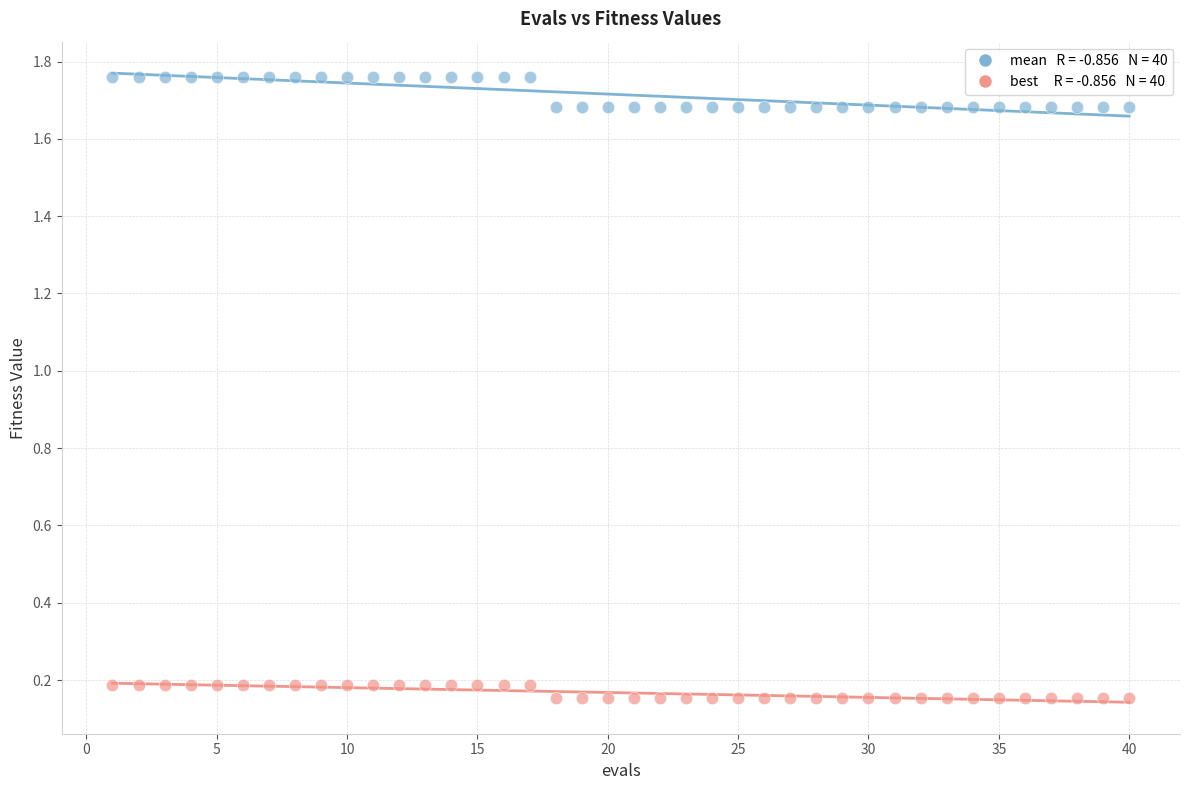

Across all data points, what is the range of X values (max minus min)?

39.0